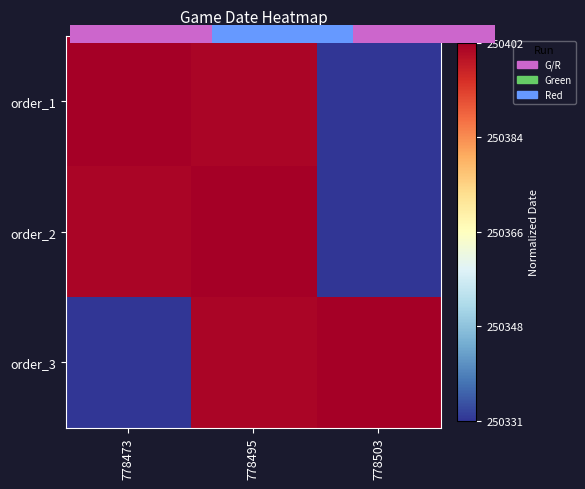

True or false: order_1 has a value of 0.4 at 778503.

False